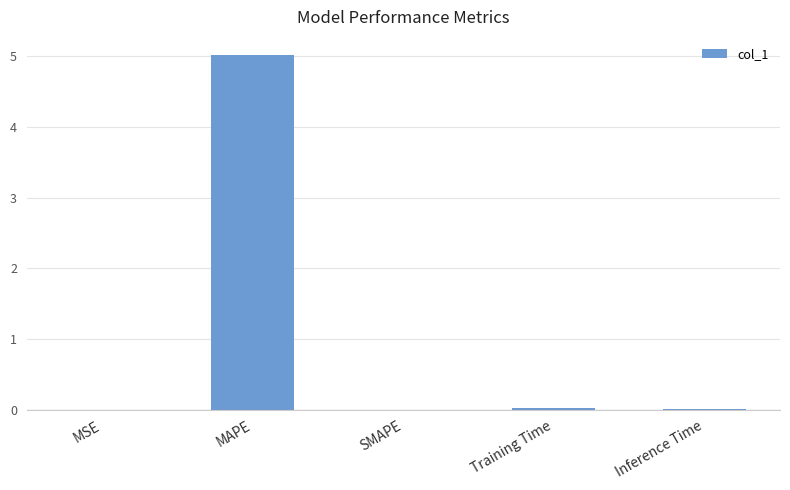

How many distinct data groups are displayed?

1